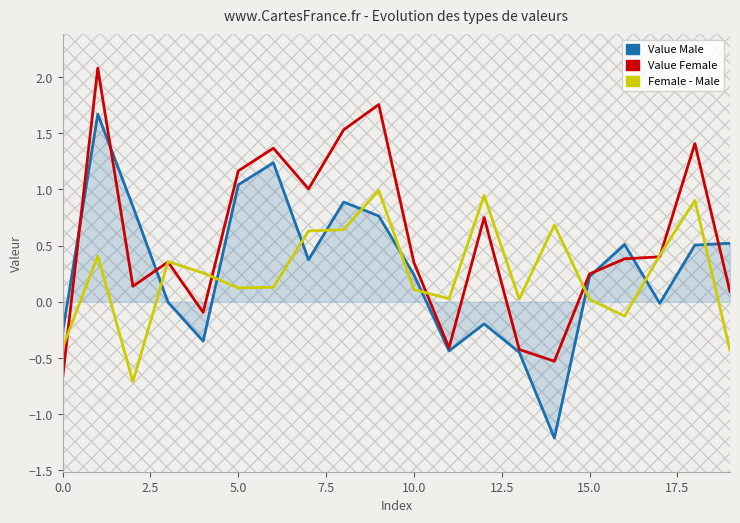

What is the greatest value displayed?

2.1